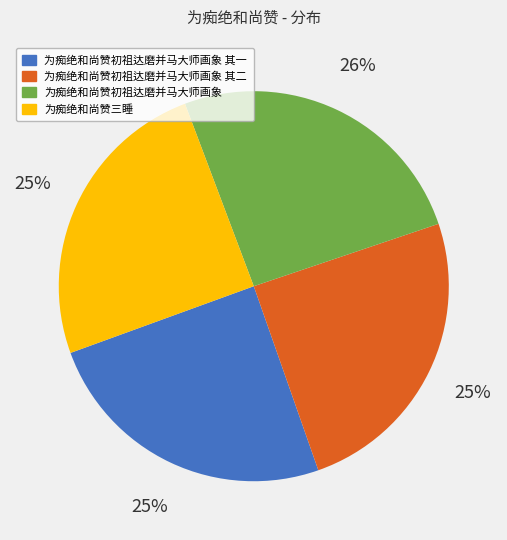

Is there any slice that represents more than half of the pie?

No